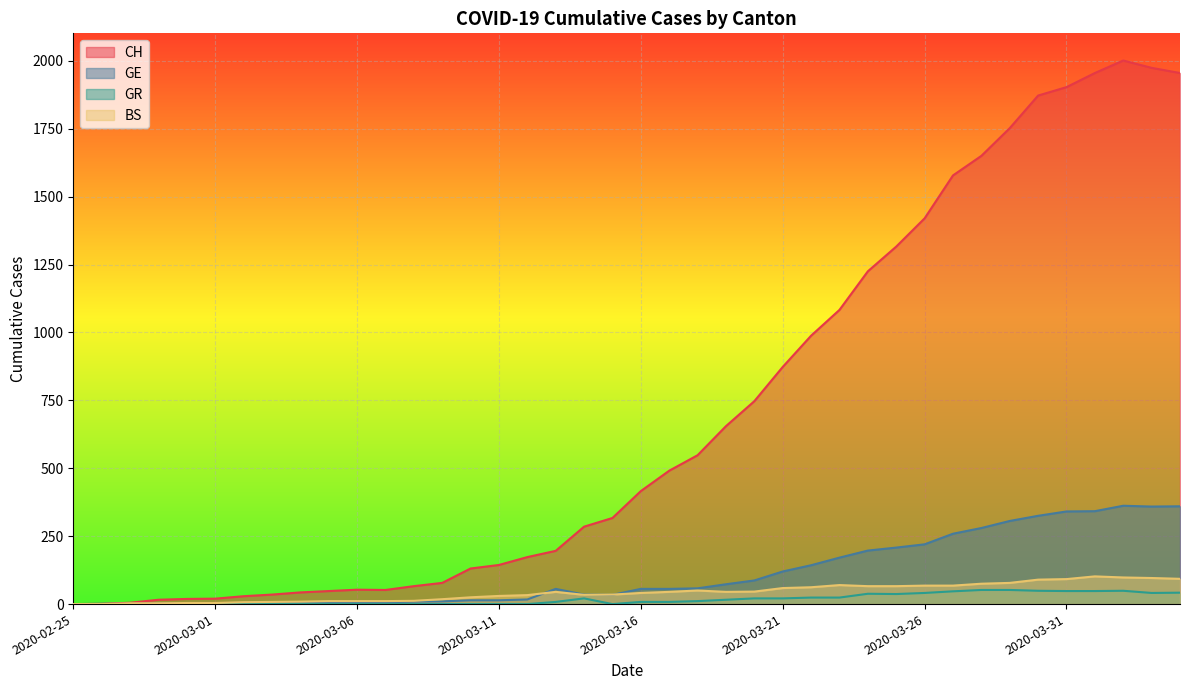

At which category does the chart reach its minimum across all series?

2020-02-25